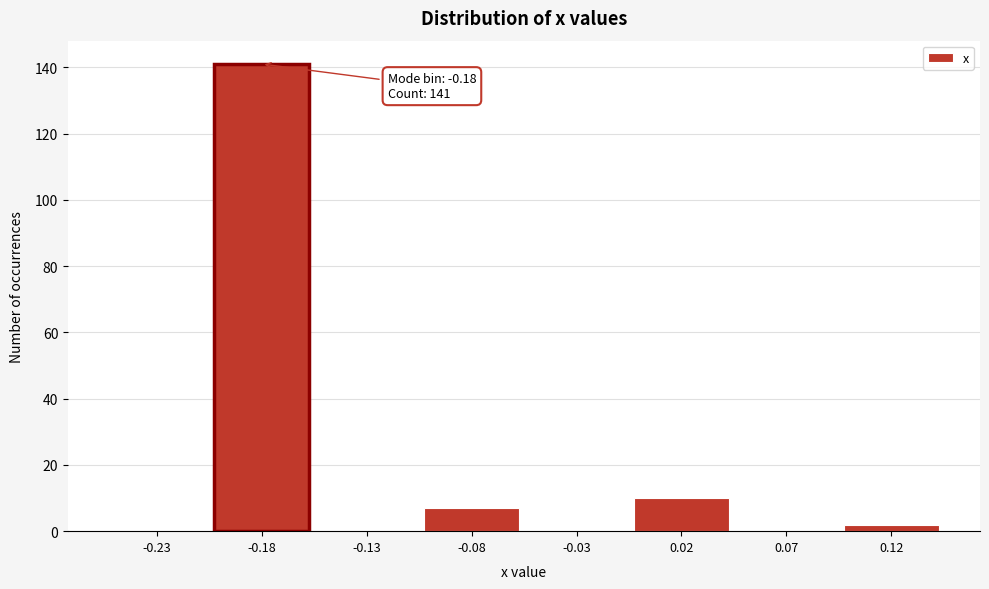

Reading right to left, extract all data points from this chart.

0.12=2	0.07=0	0.02=10	-0.03=0	-0.08=7	-0.13=0	-0.18=141	-0.23=0